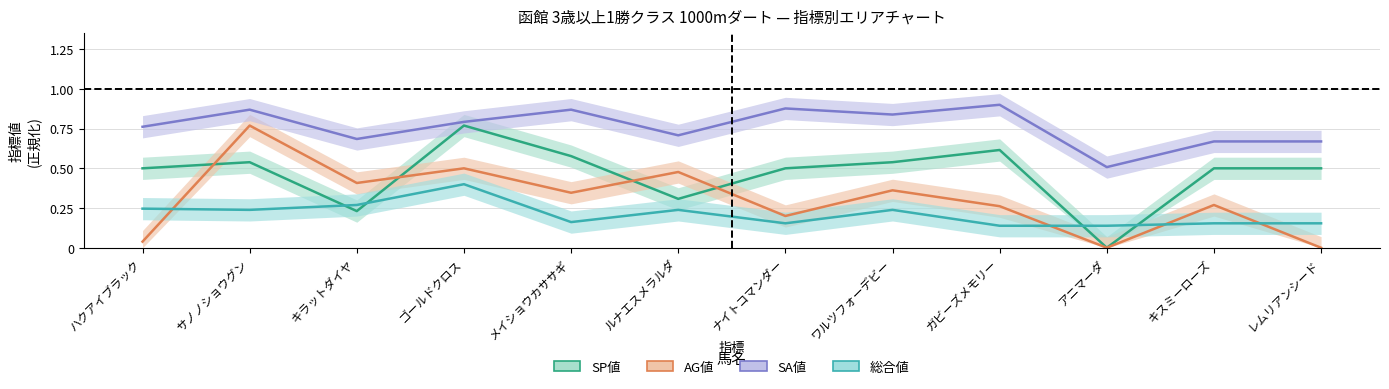

True or false: 総合値 and SA値 intersect in this chart.

False